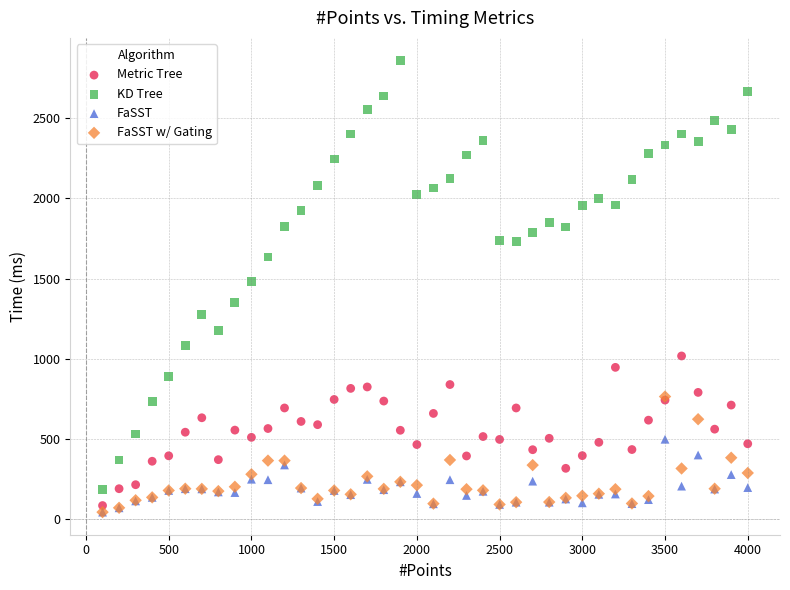

Which series contains the highest Y value?

KD Tree